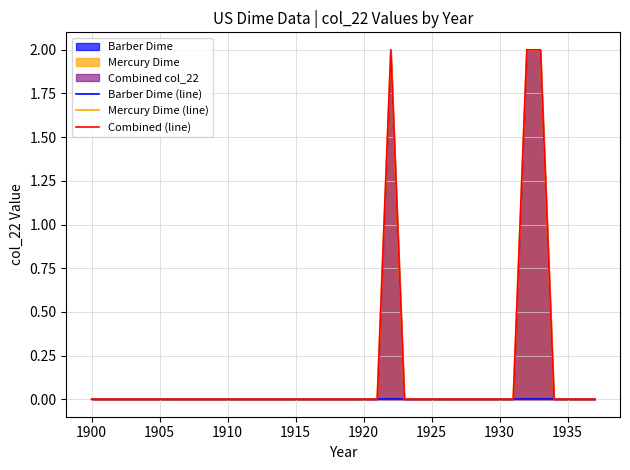

What position from the right is 1925?

13